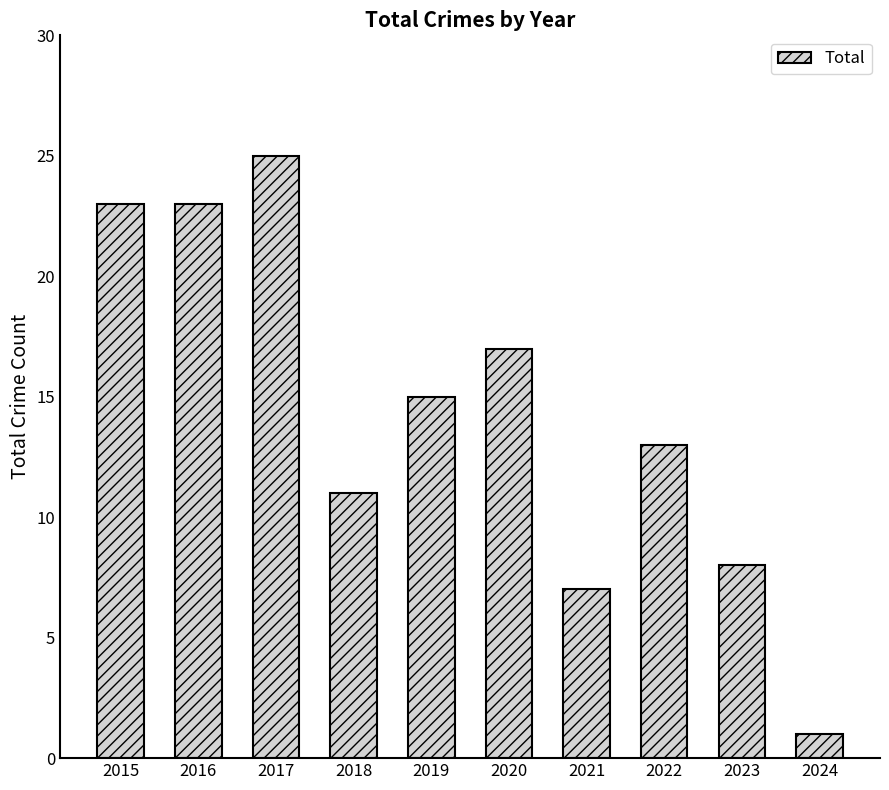

Count the number of data series in this chart.

1